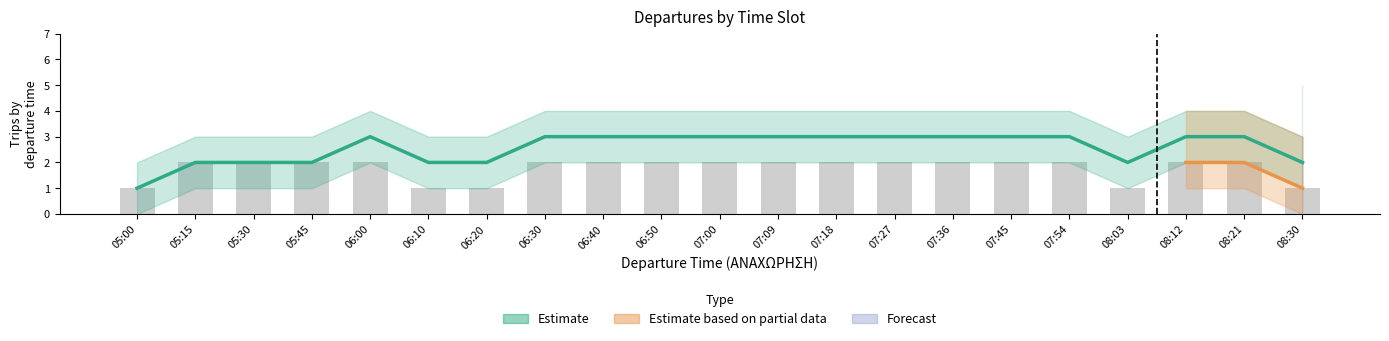

How many data points are less than 2?

5